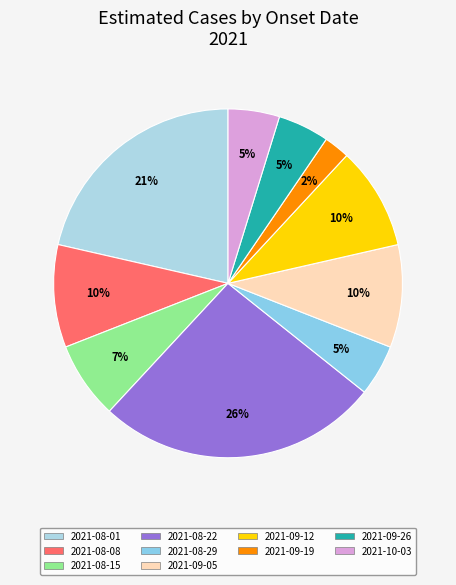

To the nearest percent, what is the combined percentage of 2021-09-26 and 2021-08-15?

12%